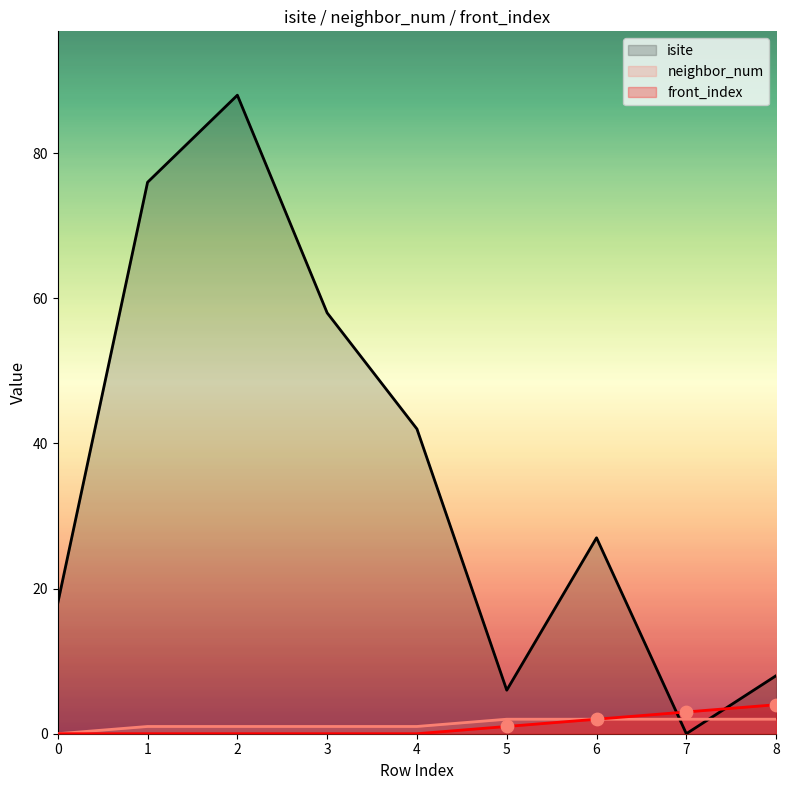

Is the value of isite at 8 greater than the value of front_index at 4?

Yes